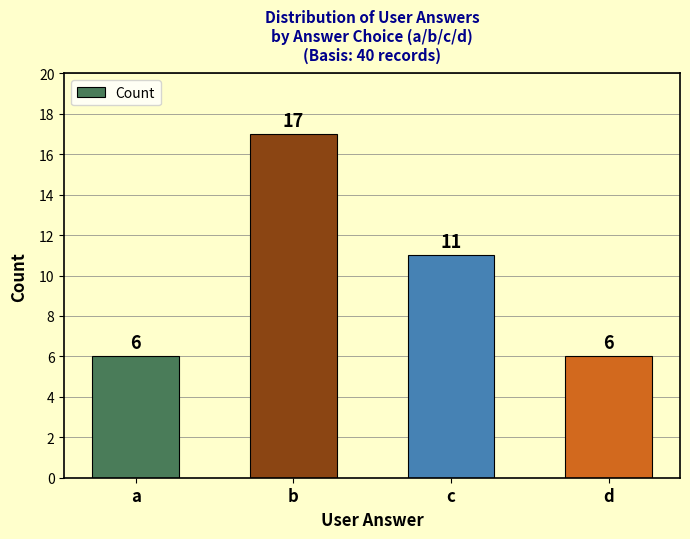

How many categories are shown in the chart?

4